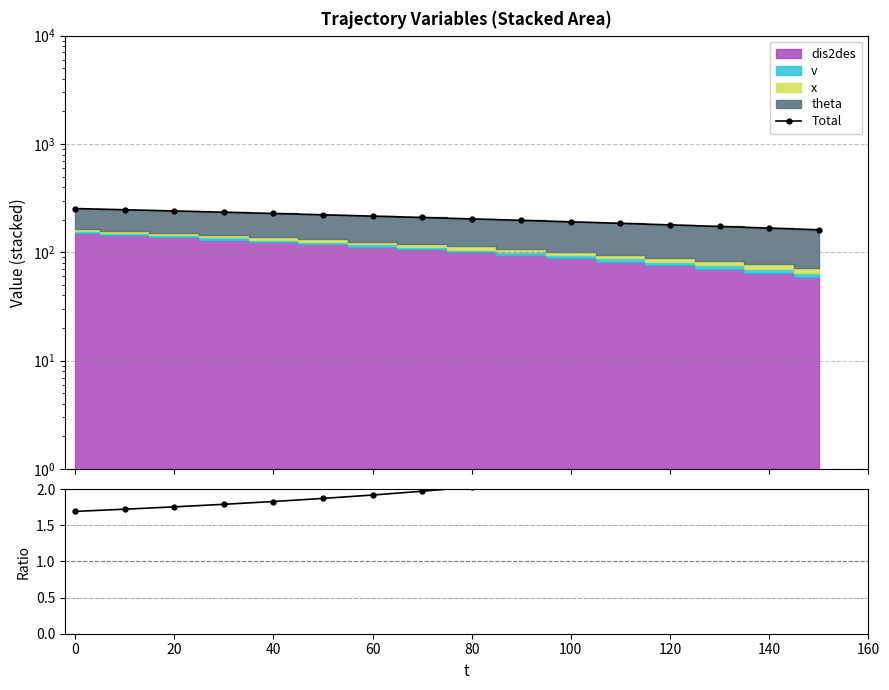

True or false: Total and Total / dis2des cross at least once.

False